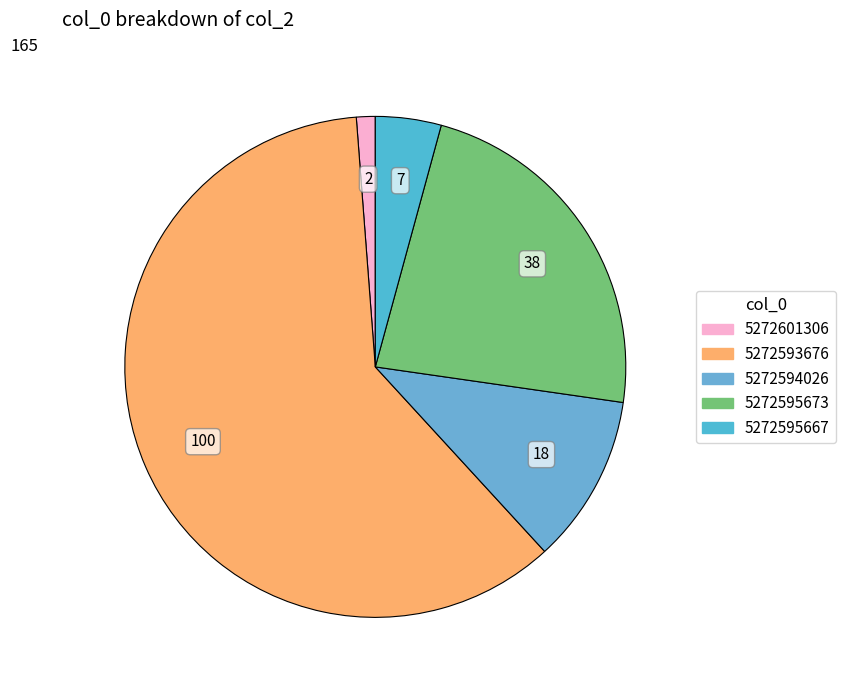

To the nearest percent, what is the difference between the largest and smallest slice percentages?

59%